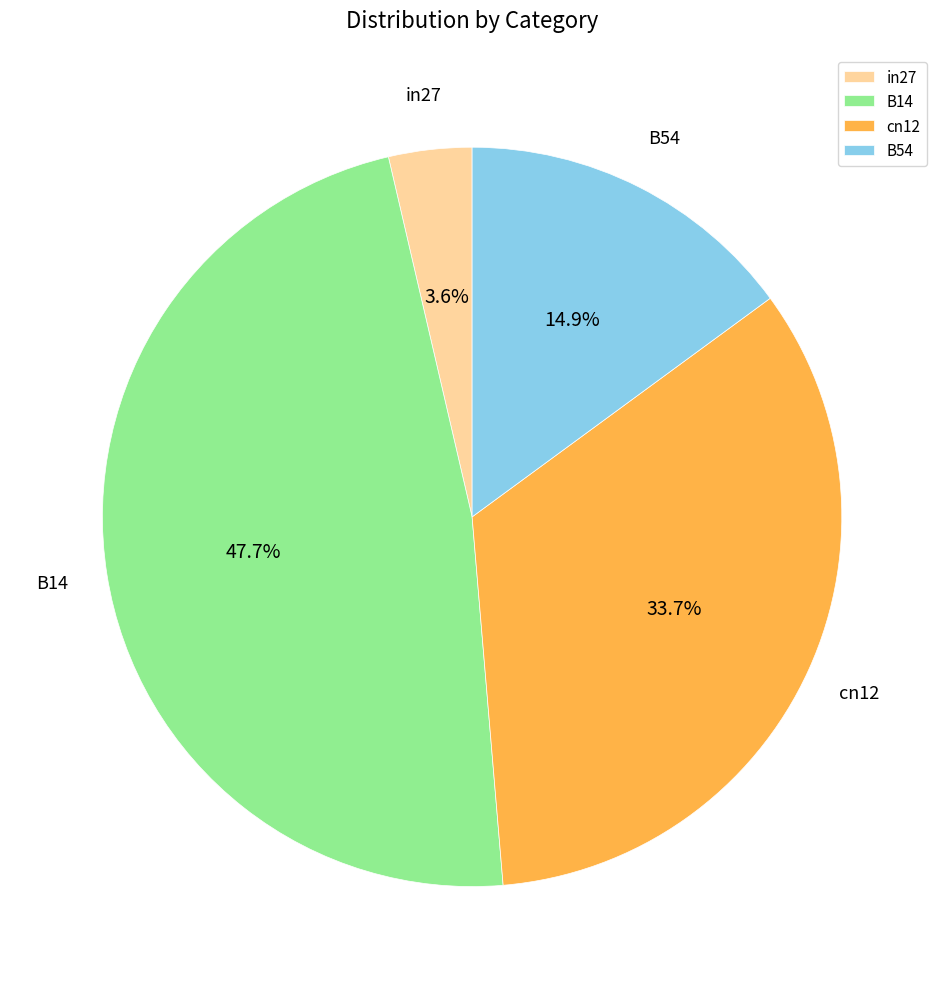

What percentage is NOT represented by B14?

52.3%